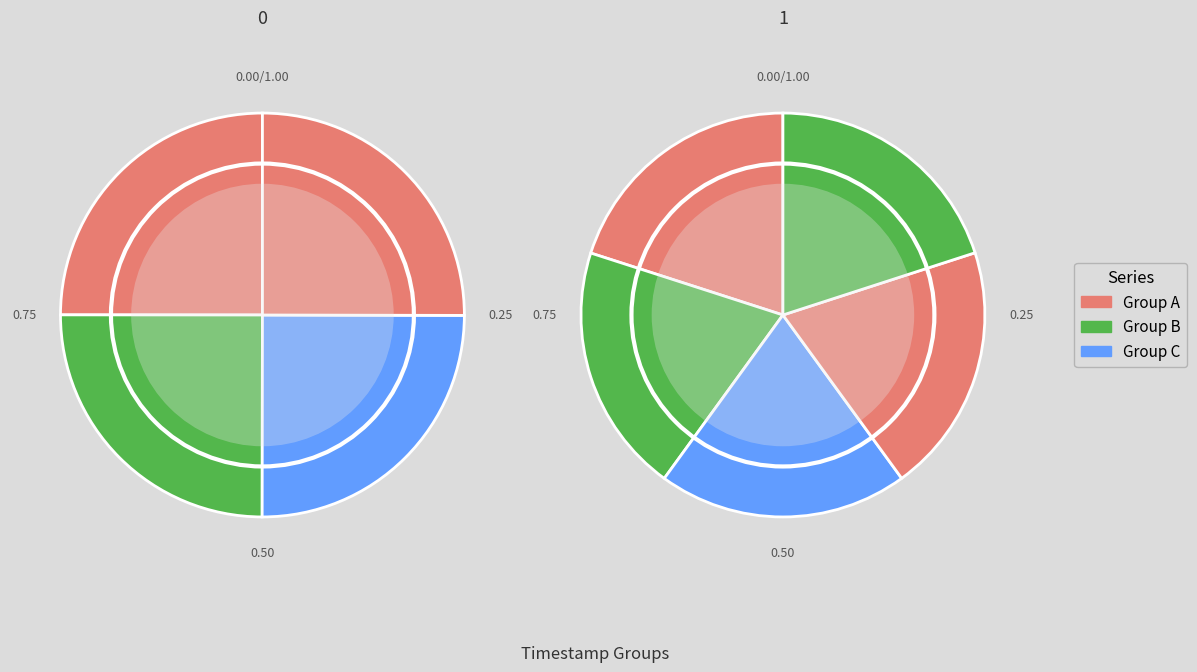

How many slices are in this pie chart?

9